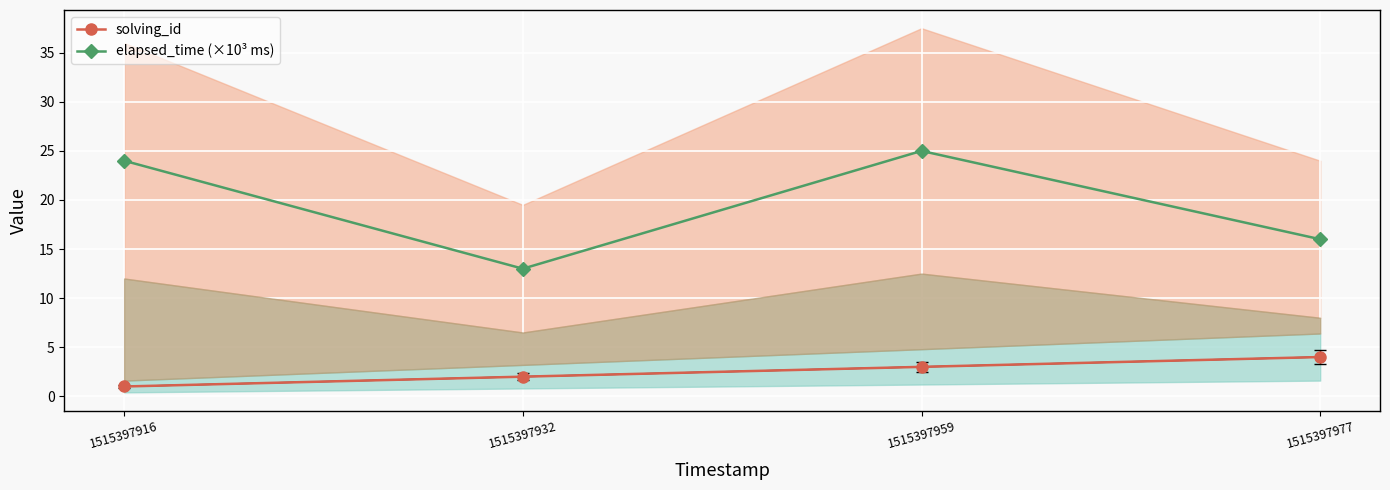

True or false: solving_id and elapsed_time (×10³ ms) cross at least once.

False